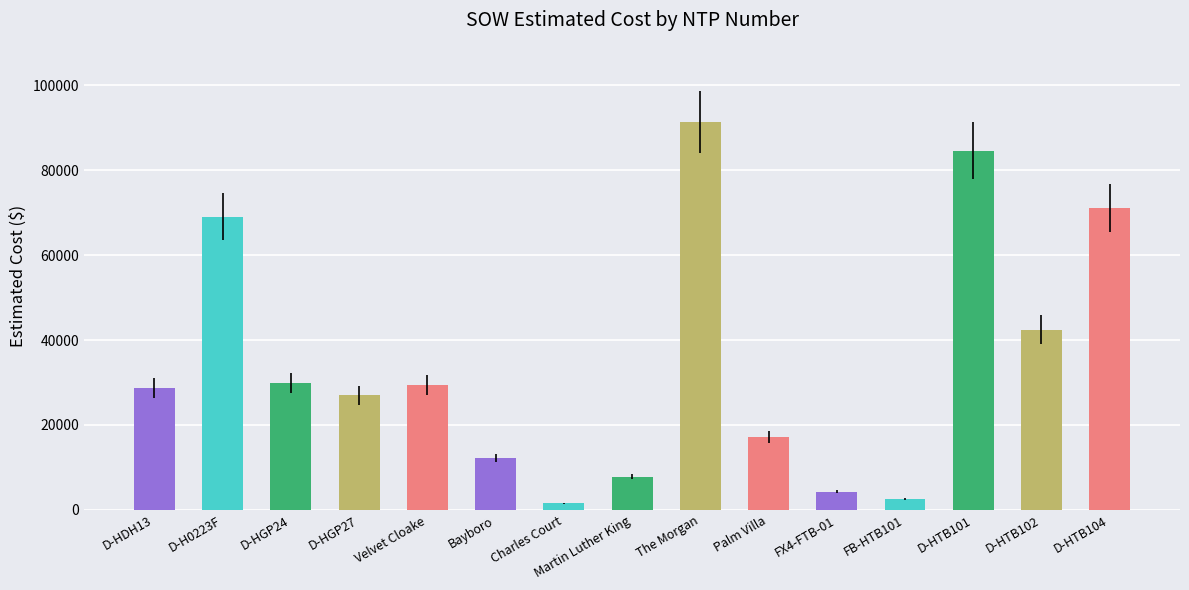

Between Charles Court and The Morgan, which is larger?

The Morgan